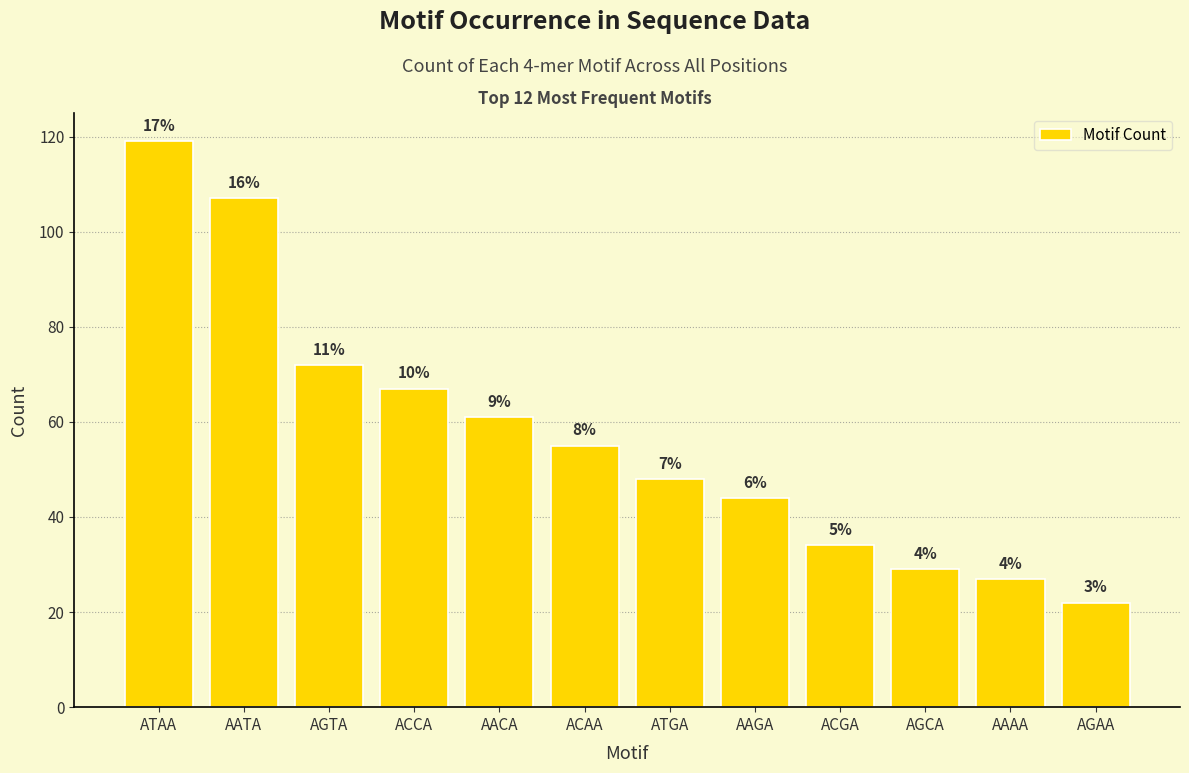

What is the sum of all values?

685